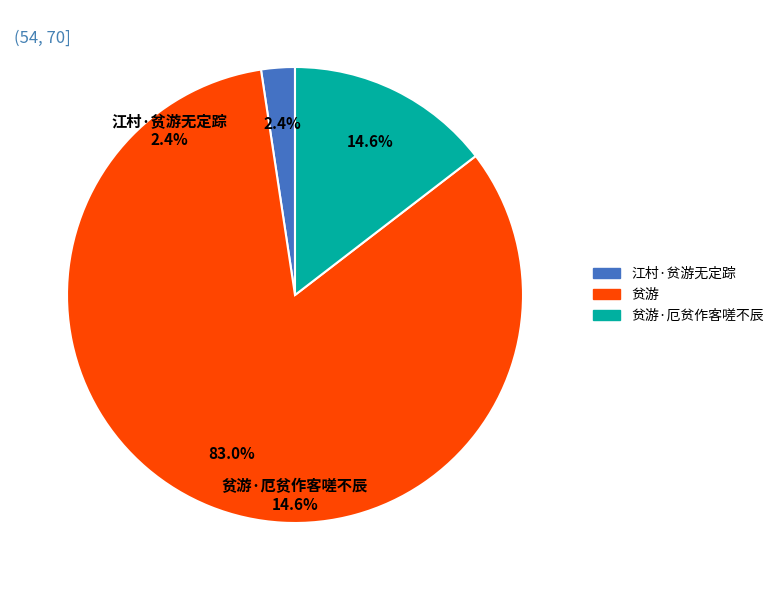

Between 贫游·厄贫作客嗟不辰 and 贫游, which is larger?

贫游